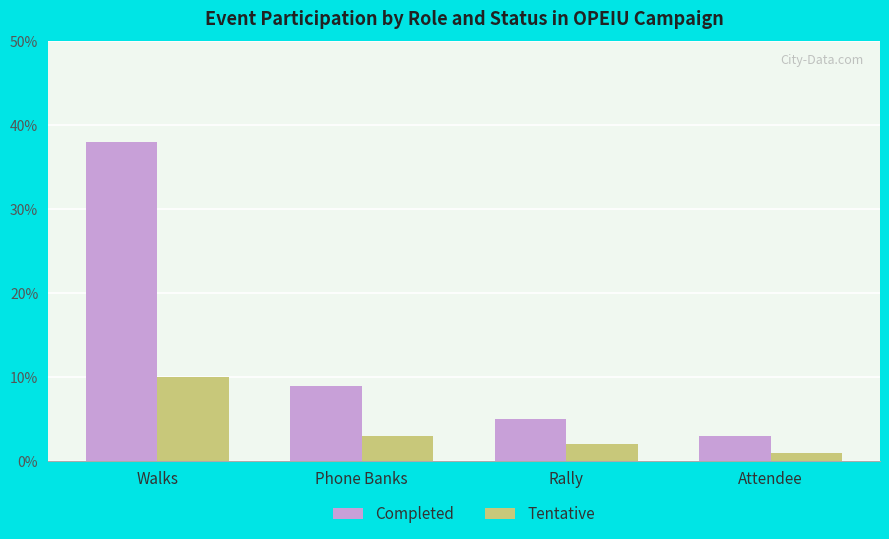

What is the sum of all Completed values?

55